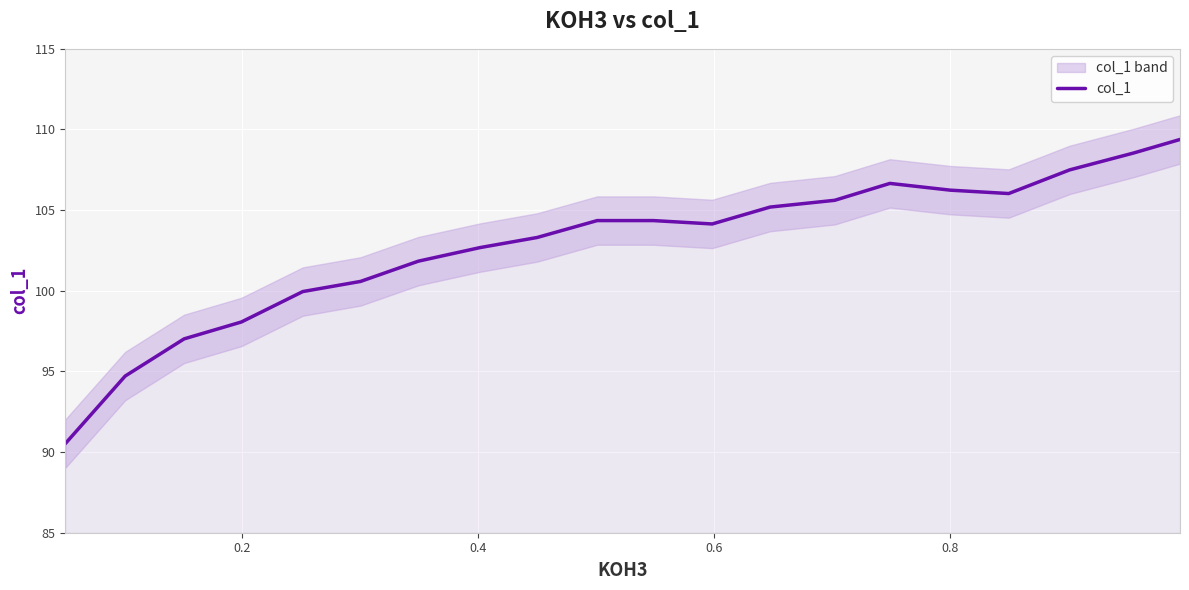

What is the maximum value shown in the chart?

109.4